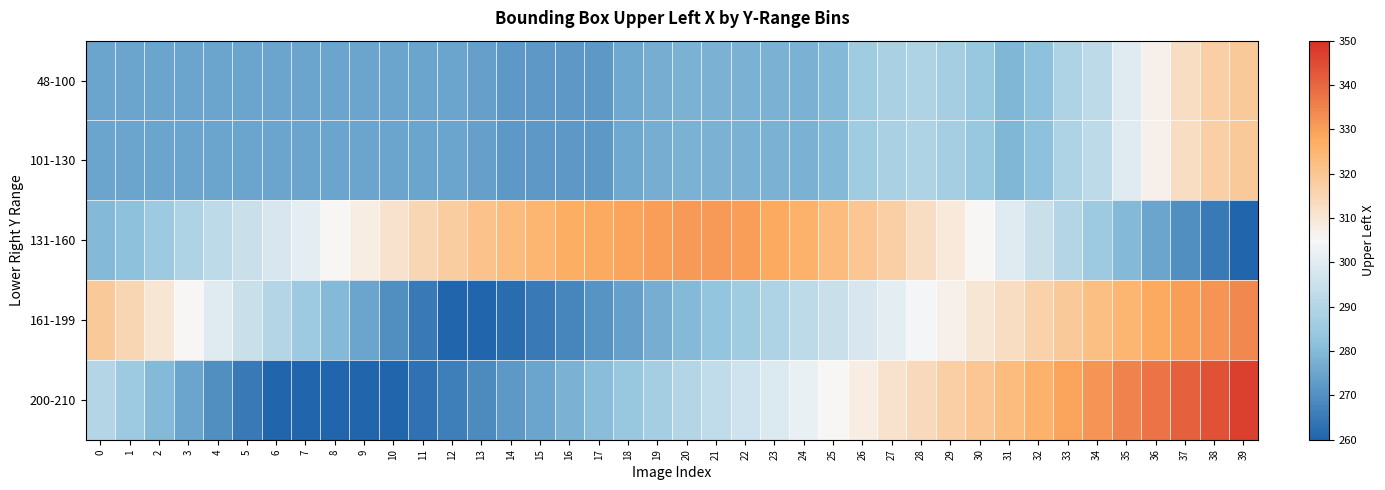

Reading right to left, extract all data points from this chart.

48-100: 39=319	38=317	37=313	36=307	35=300	34=292	33=289	32=282	31=279	30=284	29=287	28=289	27=288	26=286	25=280	24=278	23=278	22=278	21=278	20=278	19=277	18=276	17=272	16=272	15=272	14=272	13=274	12=275	11=275	10=275	9=275	8=275	7=275	6=275	5=275	4=275	3=275	2=275	1=275	0=275
101-130: 39=319	38=317	37=313	36=307	35=300	34=292	33=289	32=282	31=279	30=284	29=287	28=289	27=288	26=286	25=280	24=278	23=278	22=278	21=278	20=278	19=277	18=276	17=272	16=272	15=272	14=272	13=274	12=275	11=275	10=275	9=275	8=275	7=275	6=275	5=275	4=275	3=275	2=275	1=275	0=275
131-160: 39=260	38=265	37=270	36=275	35=280	34=285	33=290	32=295	31=300	30=305	29=309	28=313	27=317	26=320	25=323	24=326	23=328	22=330	21=331	20=331	19=330	18=329	17=328	16=327	15=325	14=323	13=321	12=318	11=315	10=311	9=308	8=305	7=301	6=298	5=295	4=292	3=289	2=285	1=282	0=280
161-199: 39=334	38=332	37=330	36=328	35=325	34=322	33=319	32=316	31=313	30=310	29=307	28=304	27=301	26=298	25=295	24=292	23=289	22=286	21=283	20=280	19=277	18=274	17=271	16=268	15=265	14=262	13=260	12=260	11=265	10=270	9=275	8=280	7=285	6=290	5=295	4=300	3=305	2=310	1=315	0=319
200-210: 39=347	38=344	37=341	36=338	35=335	34=332	33=329	32=326	31=323	30=320	29=317	28=314	27=311	26=308	25=305	24=302	23=299	22=296	21=293	20=290	19=287	18=284	17=281	16=278	15=275	14=272	13=269	12=266	11=263	10=260	9=258	8=257	7=258	6=260	5=265	4=270	3=275	2=280	1=285	0=290